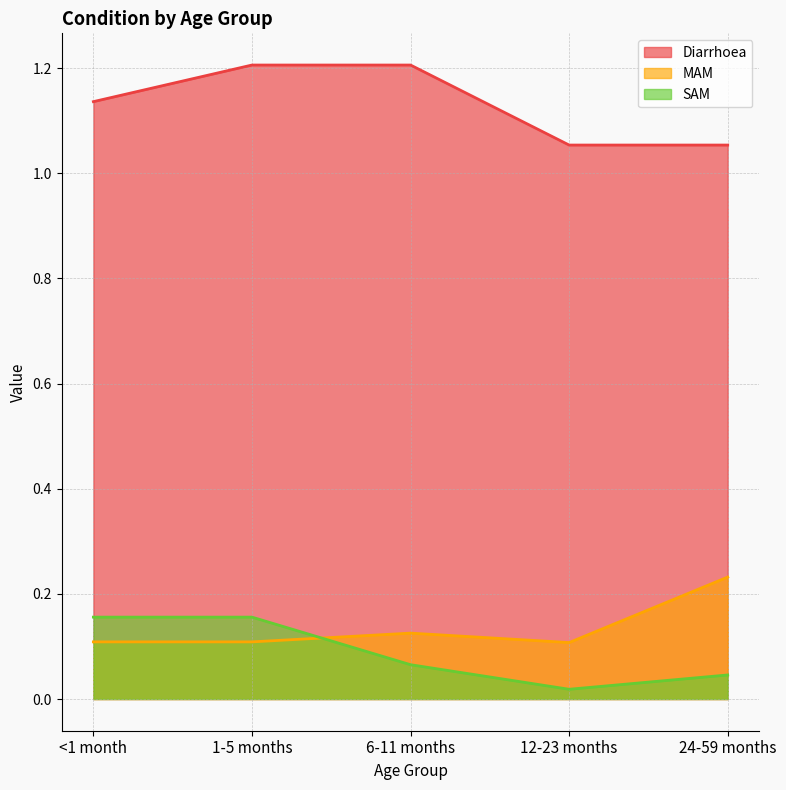

Is it true that MAM equals 0.1 at 12-23 months?

True